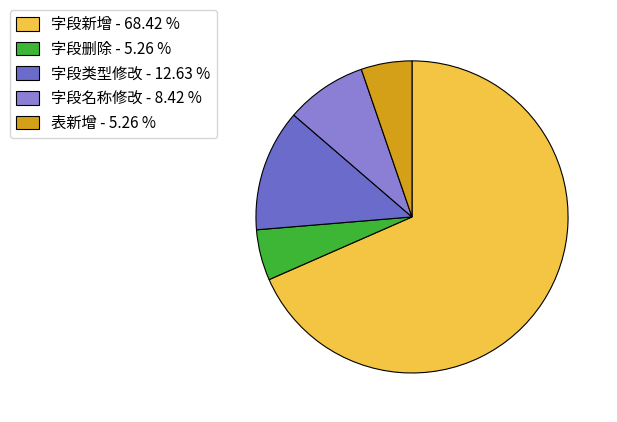

How many slices are in this pie chart?

5